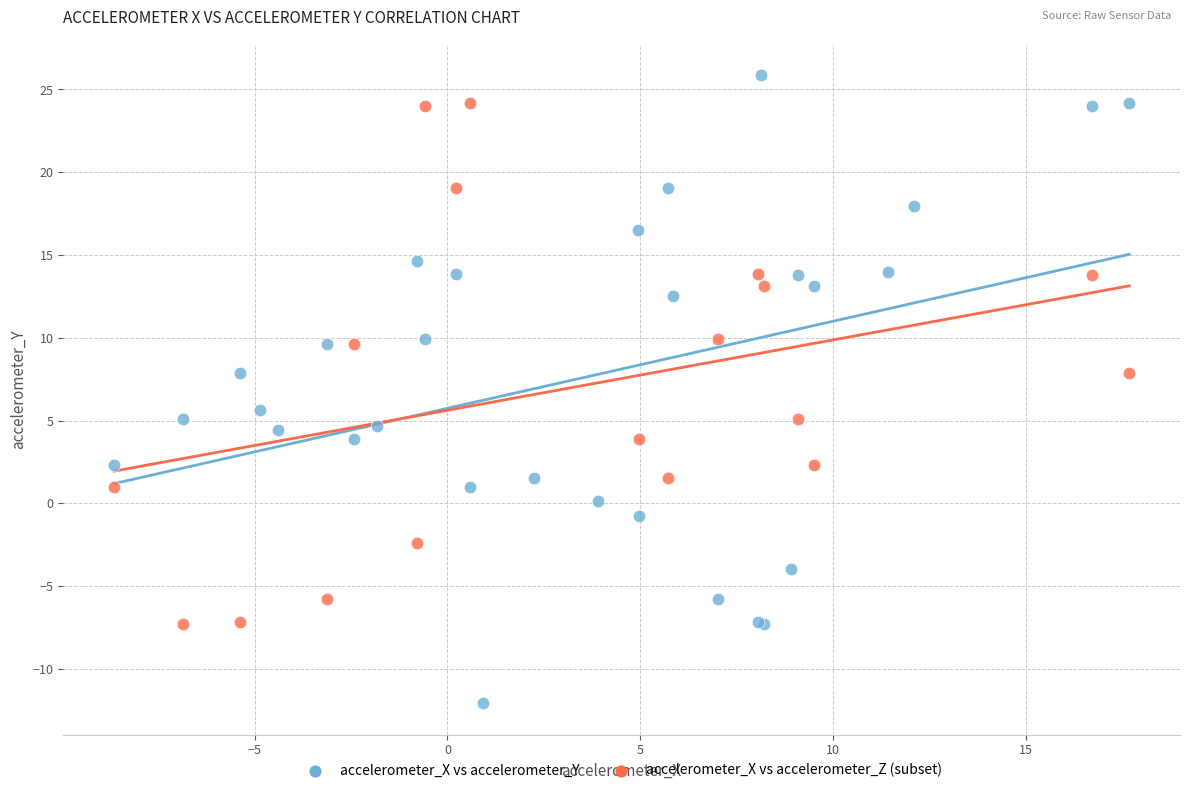

Which series reaches the minimum Y coordinate?

accelerometer_X vs accelerometer_Y